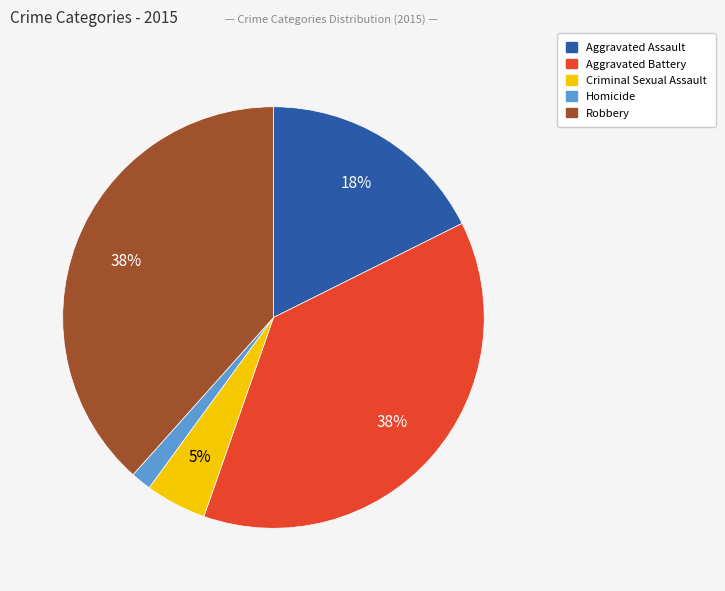

What is the smallest slice in the pie chart?

Homicide